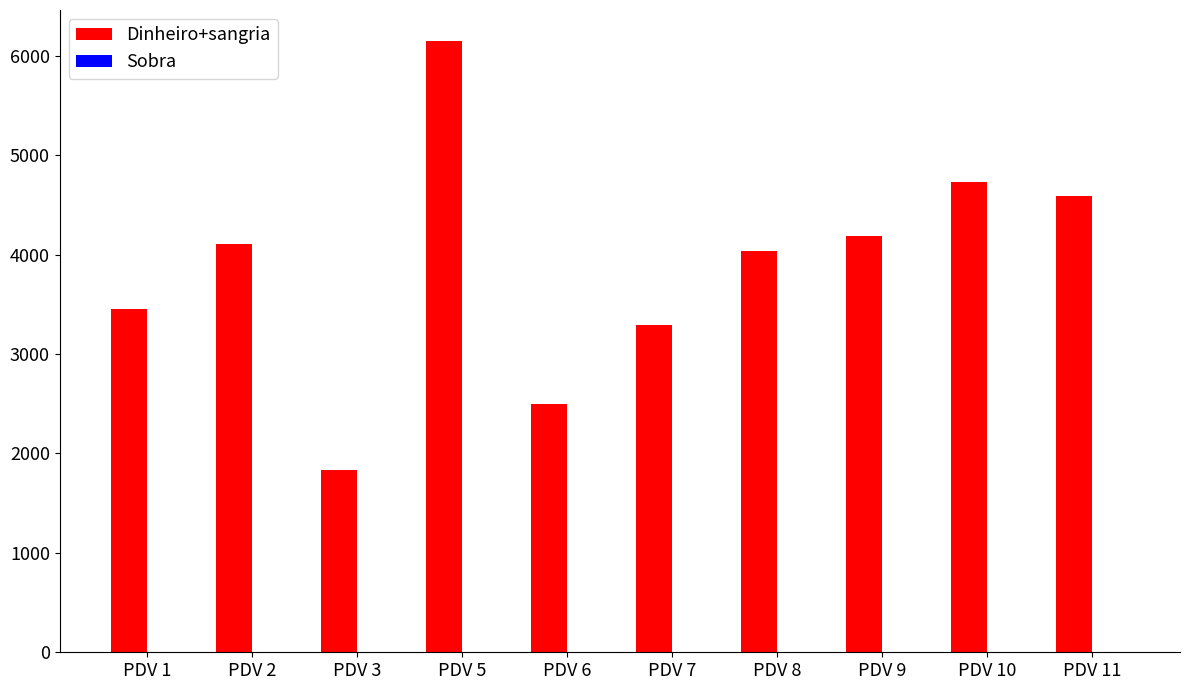

What is the maximum value shown in the chart?

6152.8